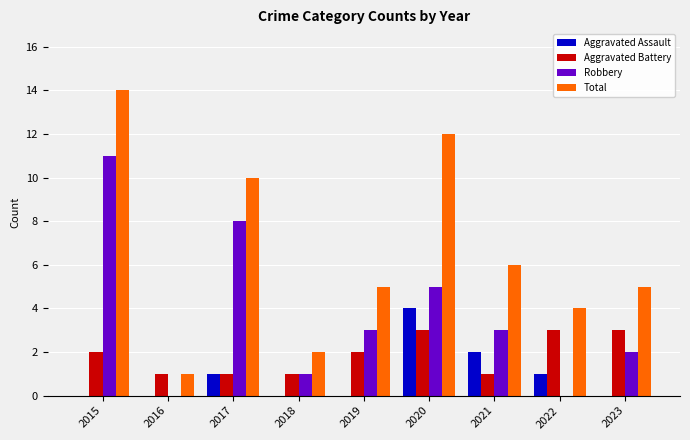

The value of Aggravated Assault at 2018 is 2. True or false?

False